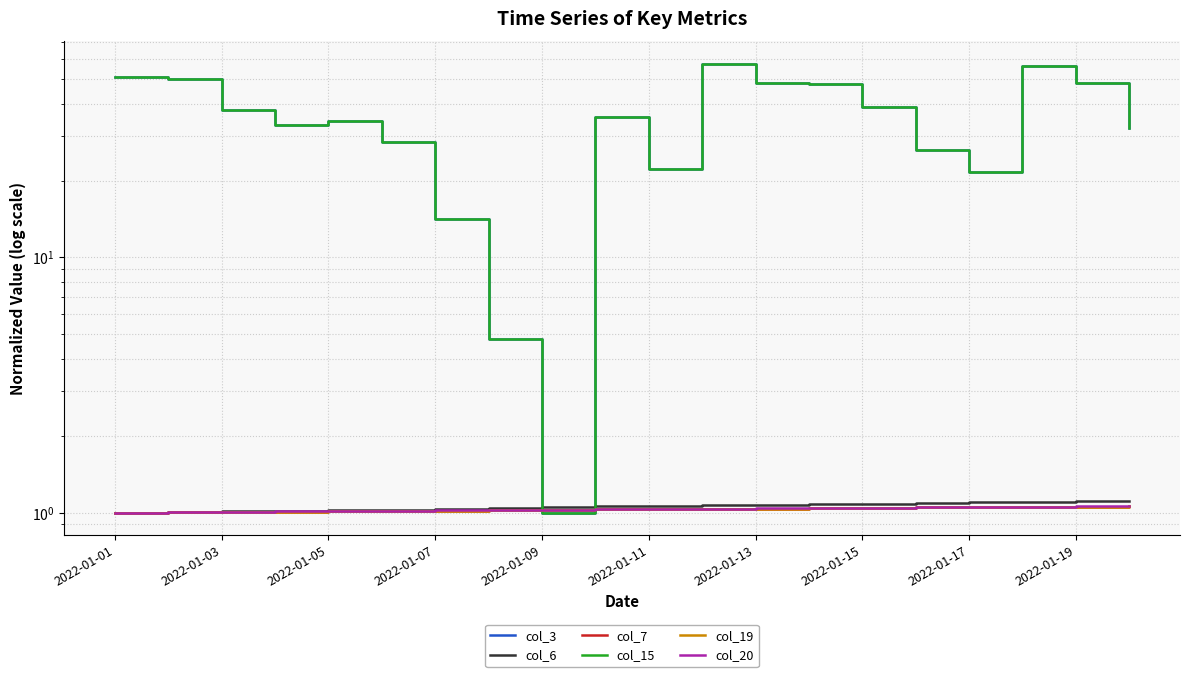

Rank the series by their maximum value, from highest to lowest.

col_3, col_15, col_6, col_20, col_19, col_7